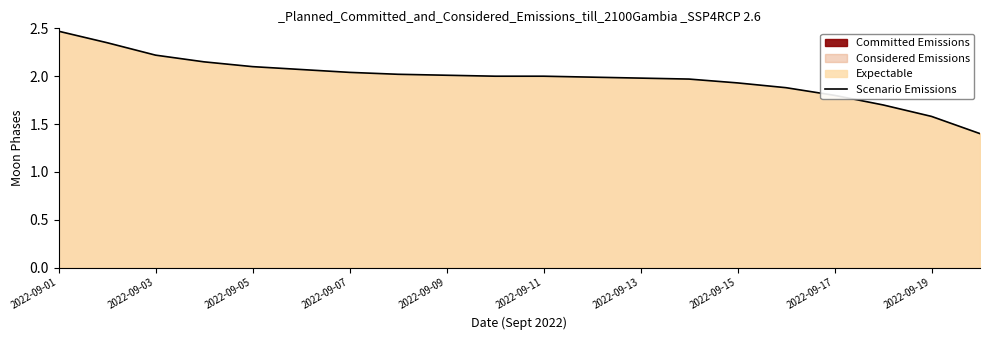

The value of Scenario Emissions at 2022-09-13 is 2.0. True or false?

True